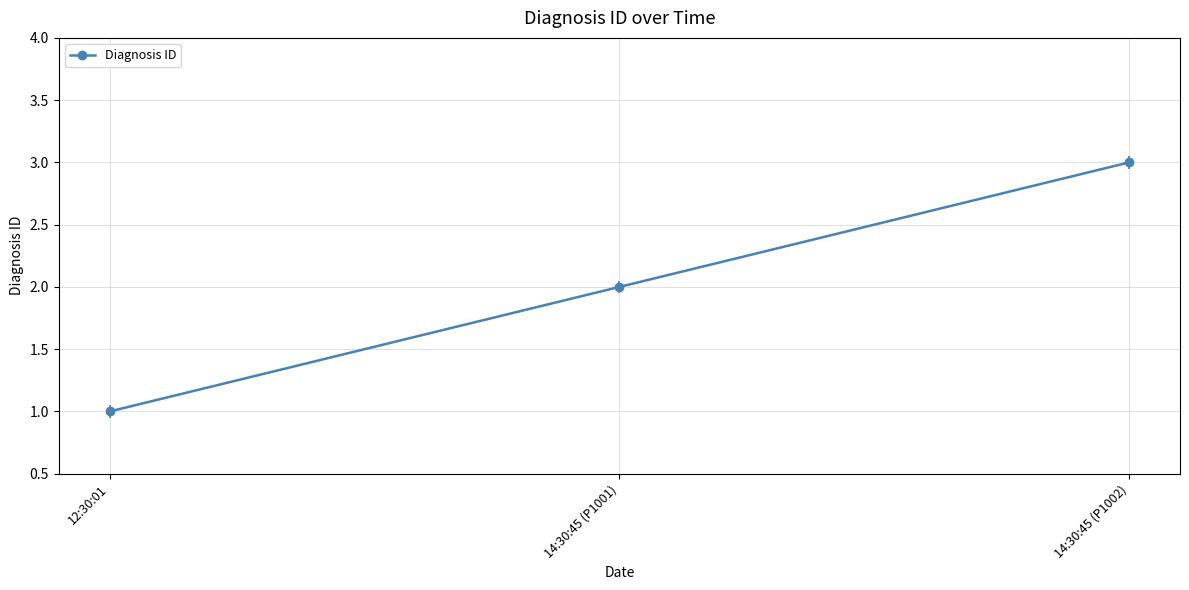

Reading left to right, transcribe all the data shown in this chart.

1	2	3